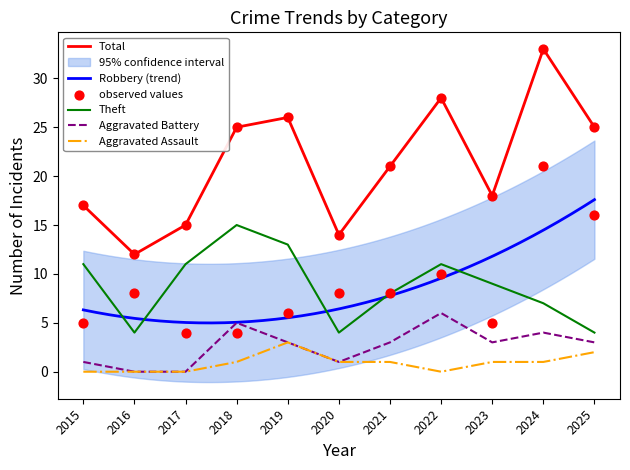

Which series contains the highest Y value?

Total